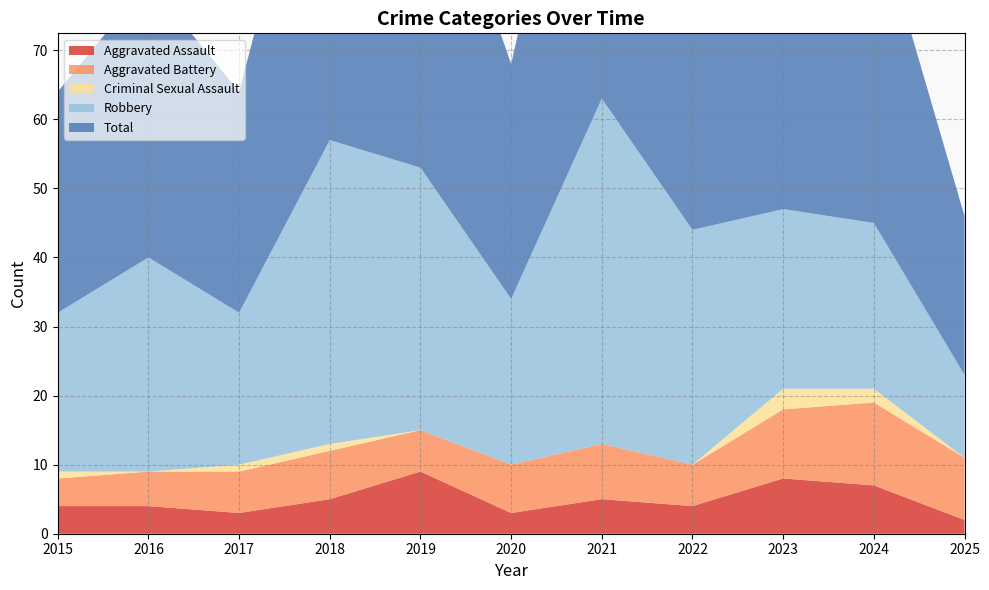

Reading left to right, what are all the values shown in this chart?

Aggravated Assault: 4	4	3	5	9	3	5	4	8	7	2
Aggravated Battery: 4	5	6	7	6	7	8	6	10	12	9
Criminal Sexual Assault: 1	0	1	1	0	0	0	0	3	2	0
Robbery: 23	31	22	44	38	24	50	34	26	24	12
Total: 32	40	32	57	53	34	63	44	47	46	23